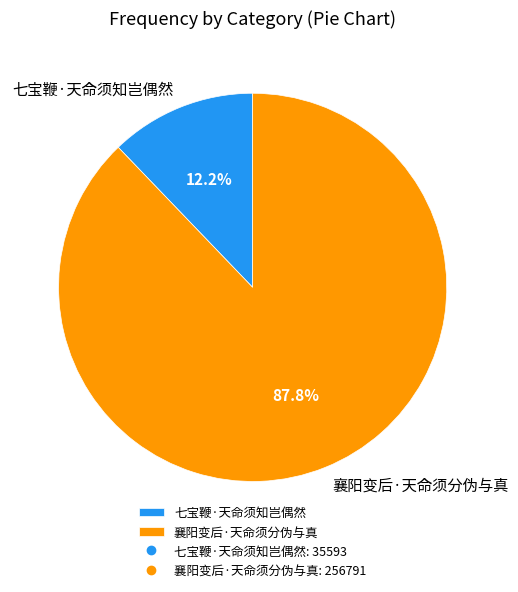

What percentage is NOT represented by 襄阳变后·天命须分伪与真?

12.2%